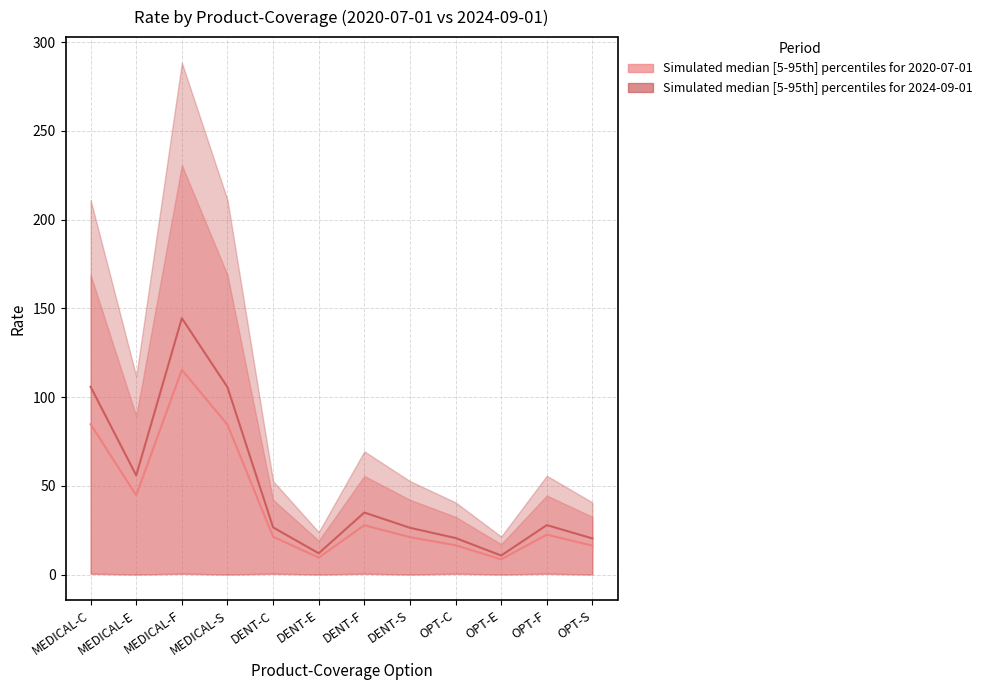

At how many categories does at least one series exceed 44?

4